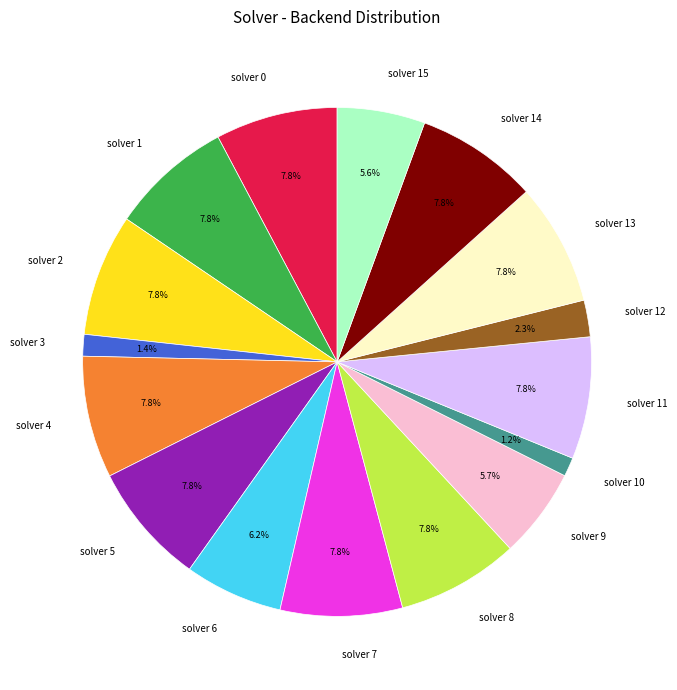

To the nearest percent, what is the difference between the largest and smallest slice percentages?

7%